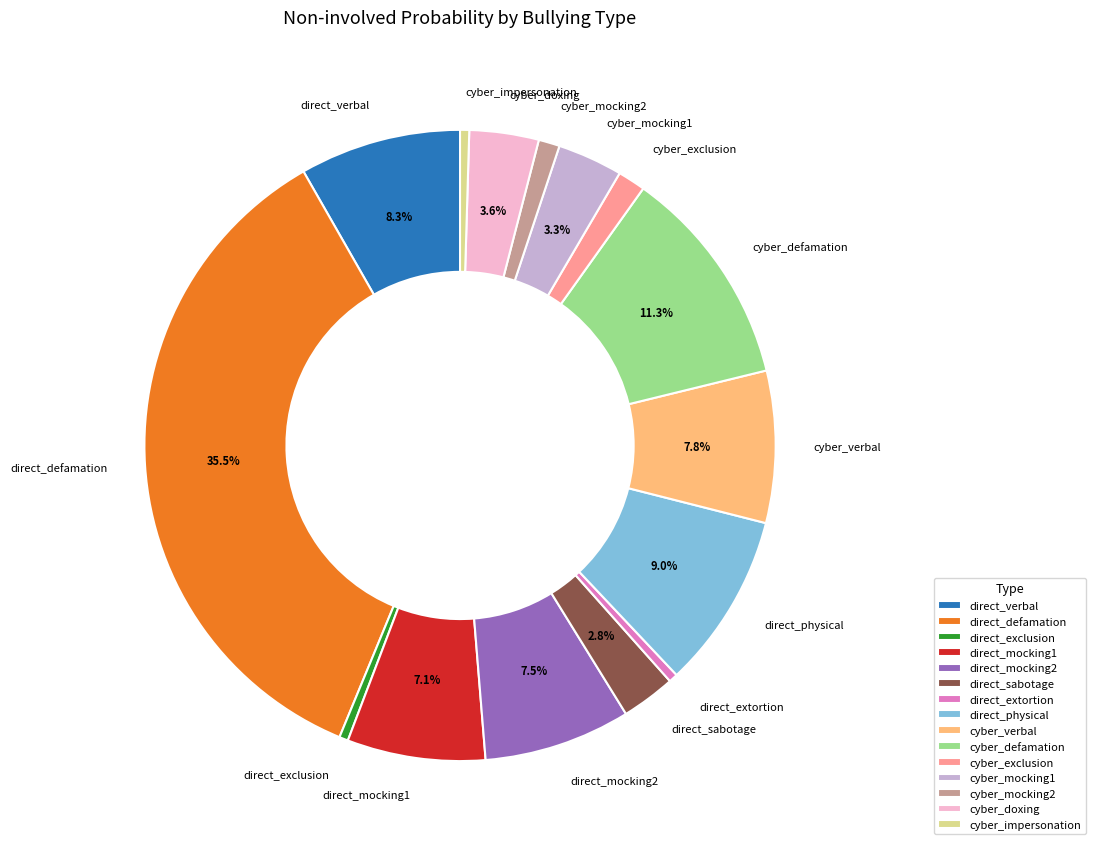

Which slice is the largest?

direct_defamation